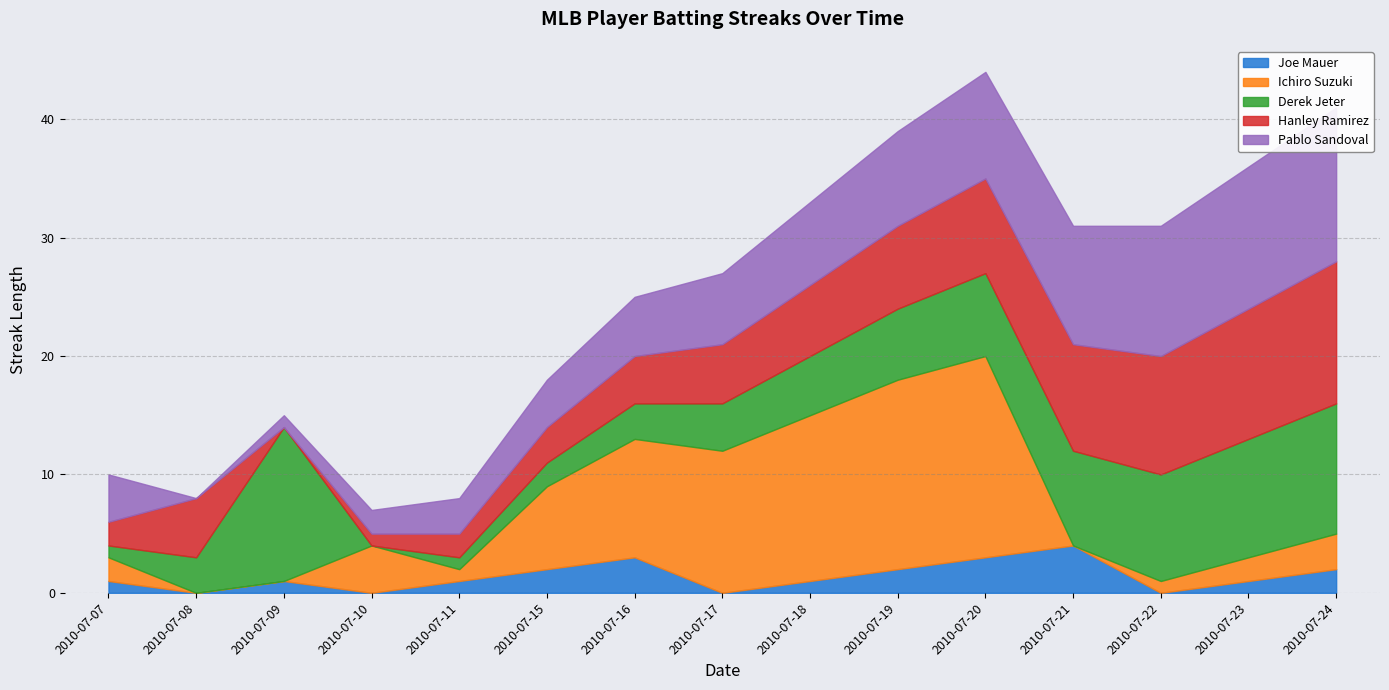

Which category has the highest value in the Joe Mauer series?

2010-07-21